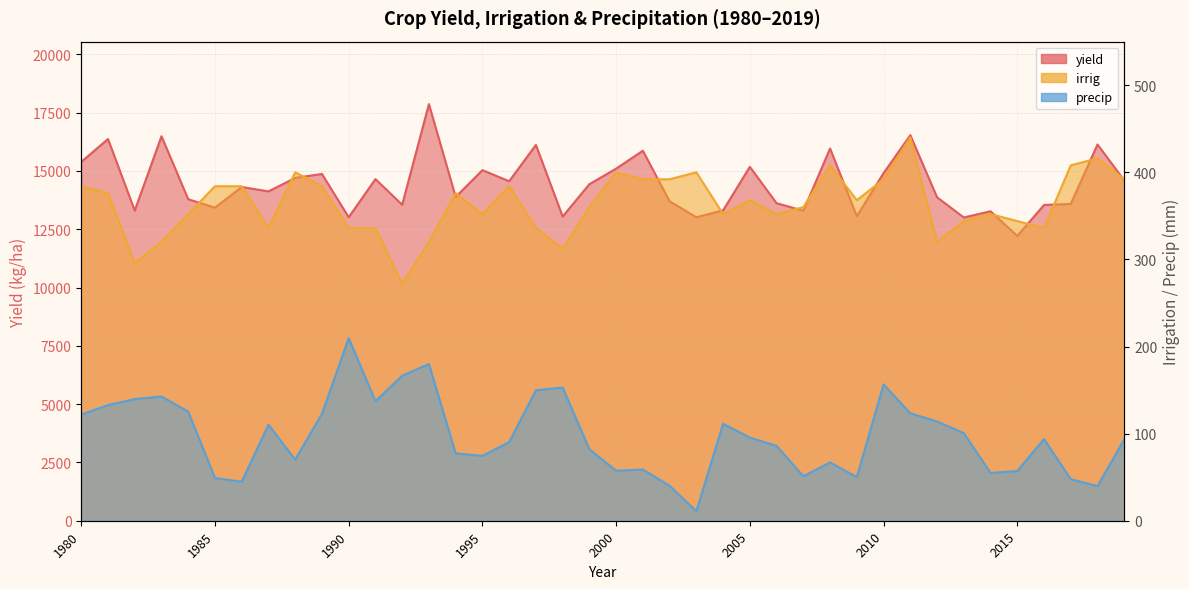

How many data points in precip are above 93?

21